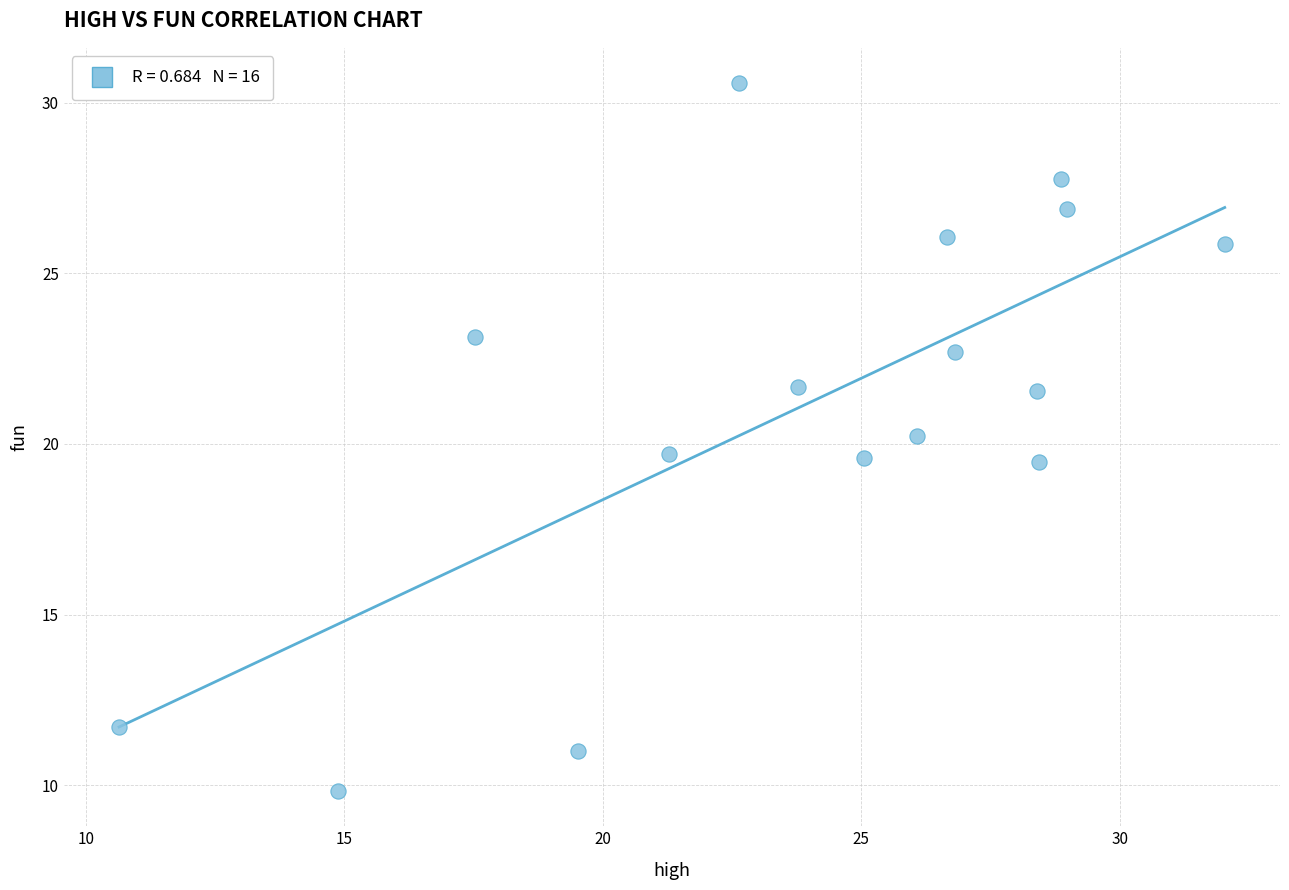

What is the range of Y values (max minus min)?

20.7